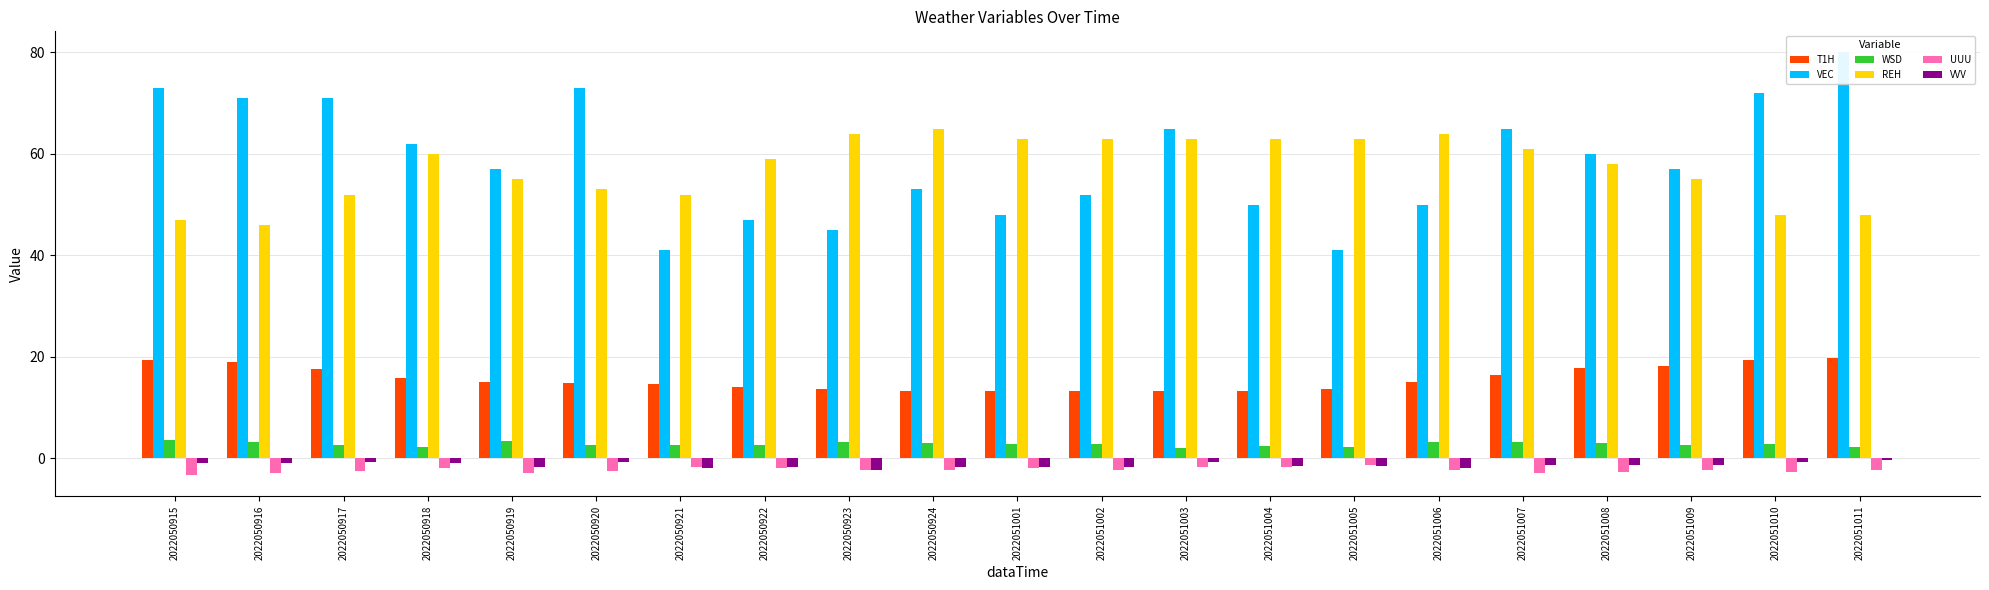

Which series has the widest spread of values?

VEC